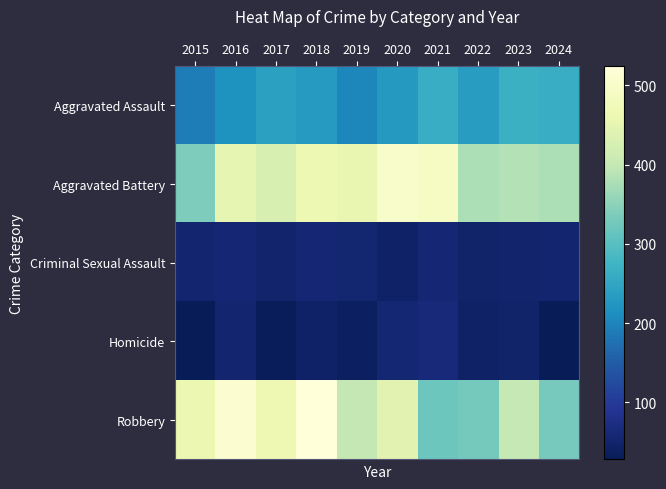

Which label corresponds to the smallest value in the chart?

2024